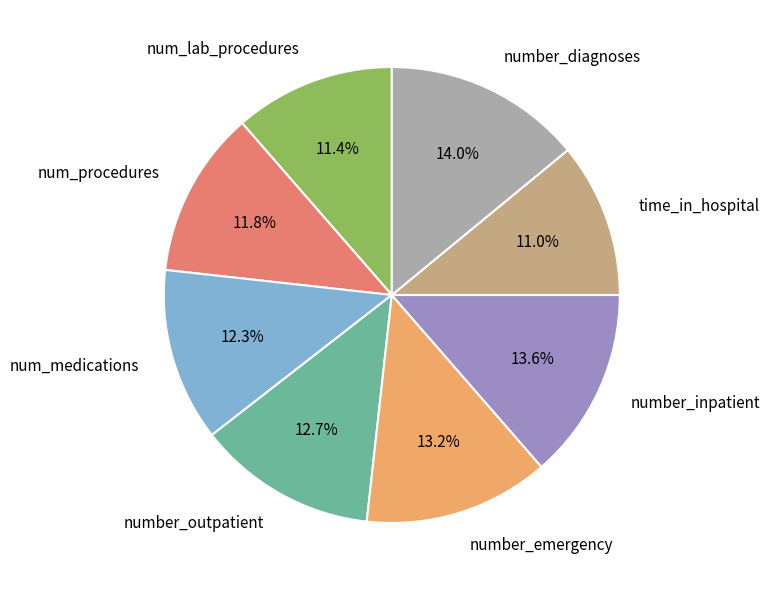

Does any single category account for the majority?

No